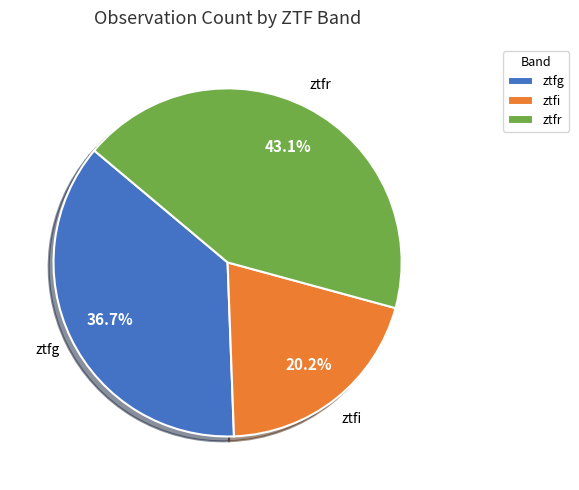

Is there any slice that represents more than half of the pie?

No